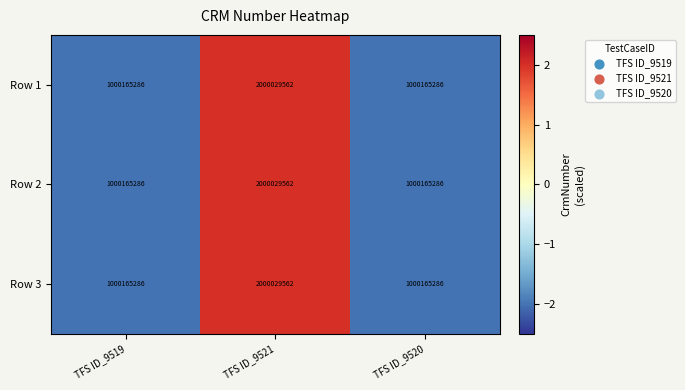

At which category is the sum across all series the highest?

TFS ID_9521